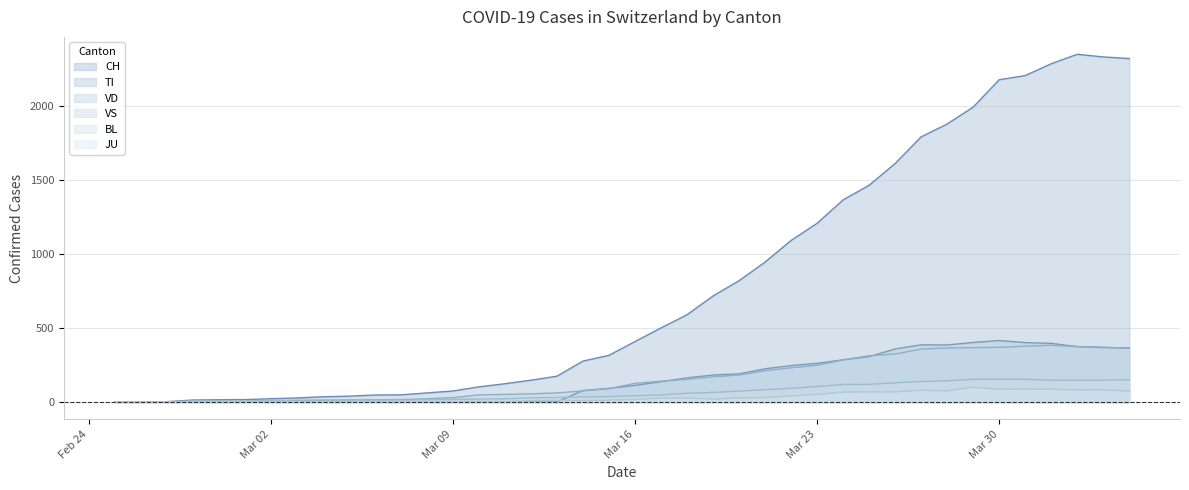

Which series has the widest spread of values?

CH